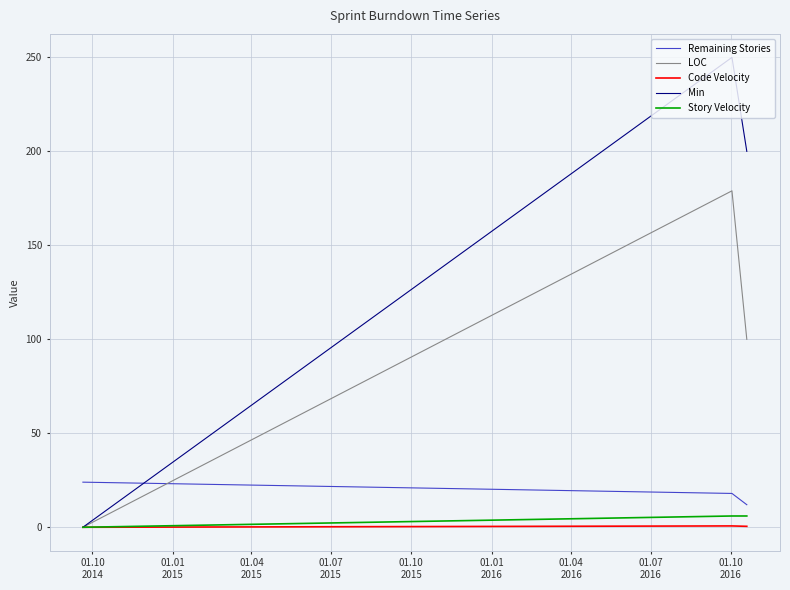

What is the maximum value for Remaining Stories?

24.0